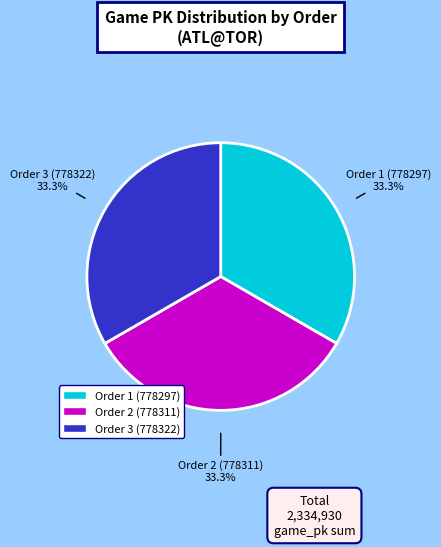

Does any single category account for the majority?

No